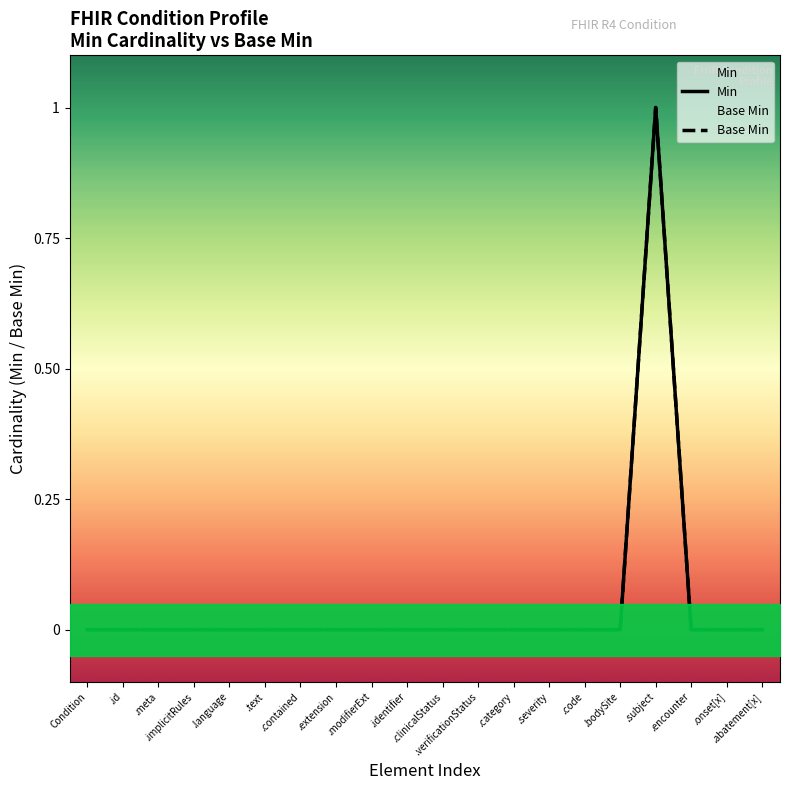

Is it true that Min equals 0 at .identifier?

True